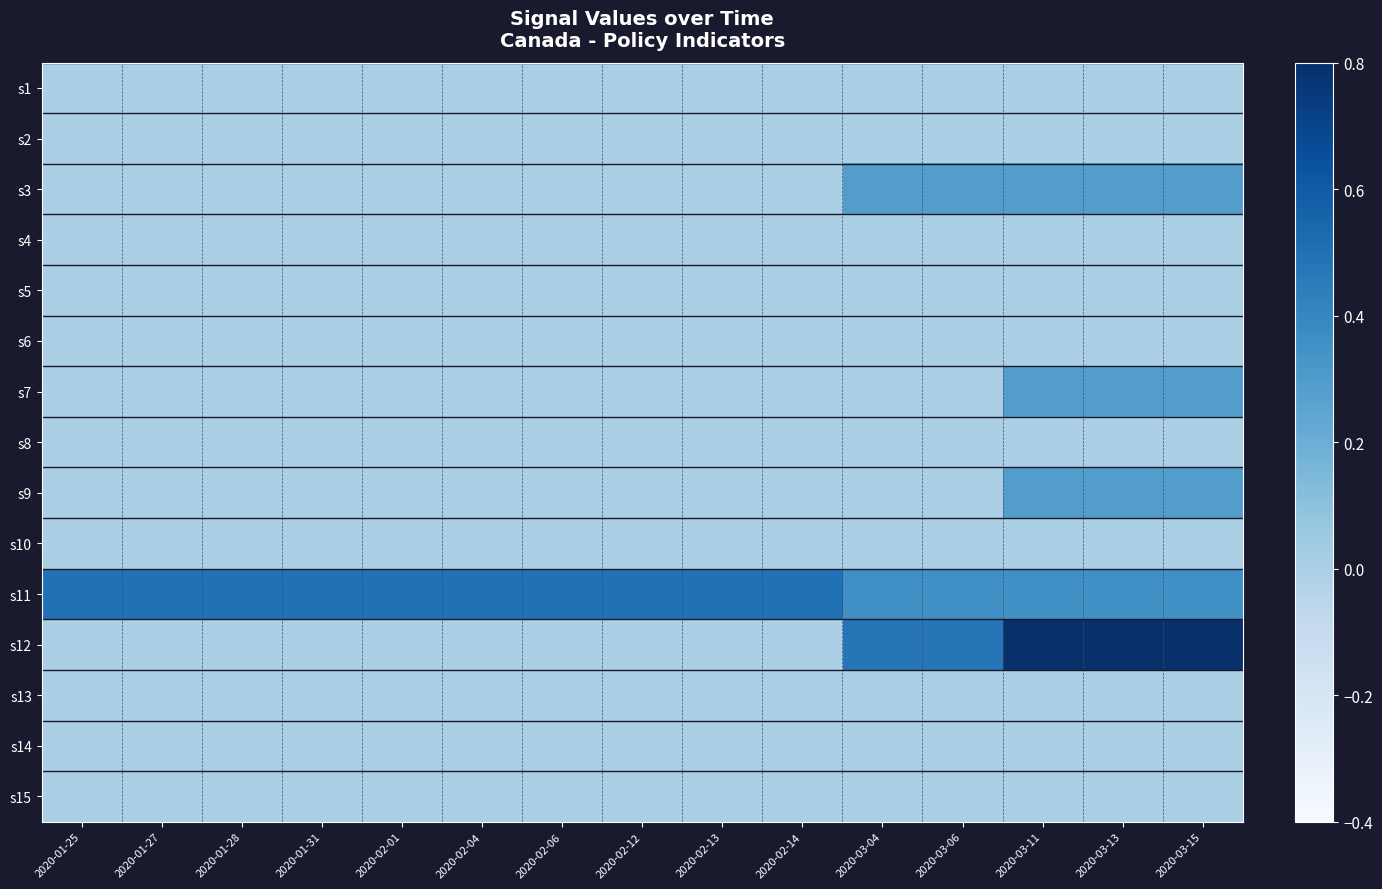

Which series changed the most between 2020-02-12 and 2020-03-04?

s12